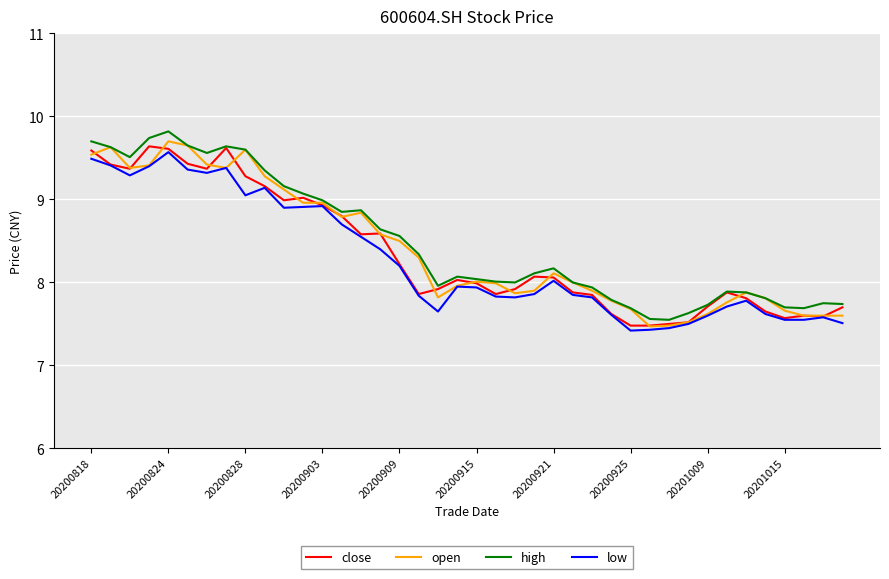

Does the chart display data point markers on the line(s)?

No